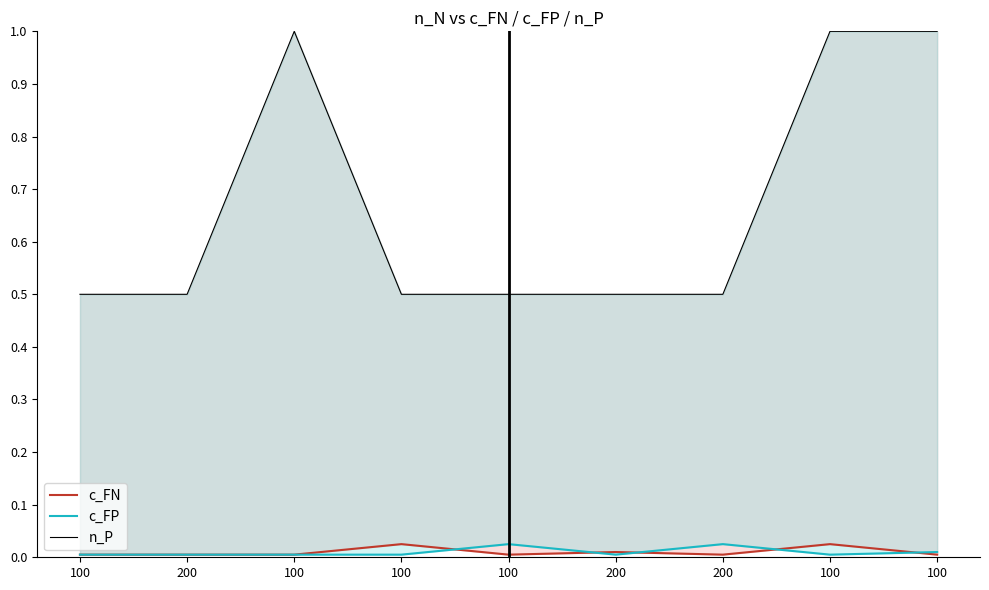

At which category does c_FN reach its first local valley?

100